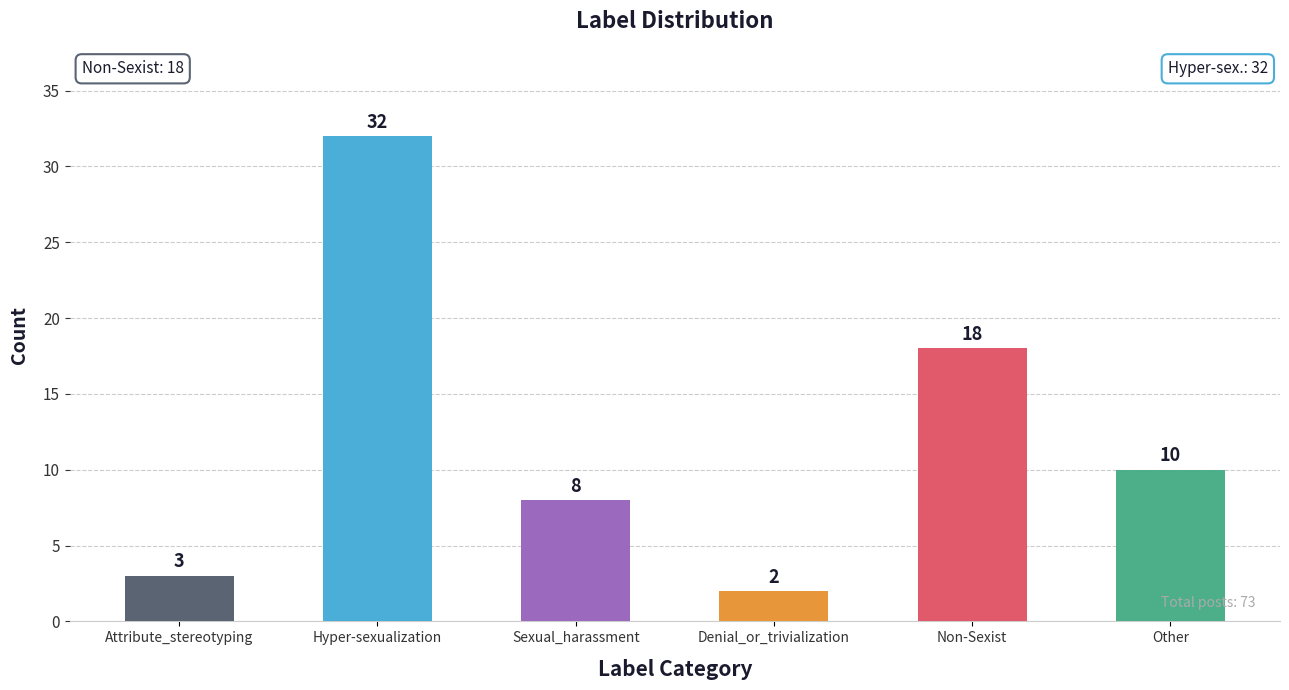

At which category does the chart reach its peak across all series?

Hyper-sexualization